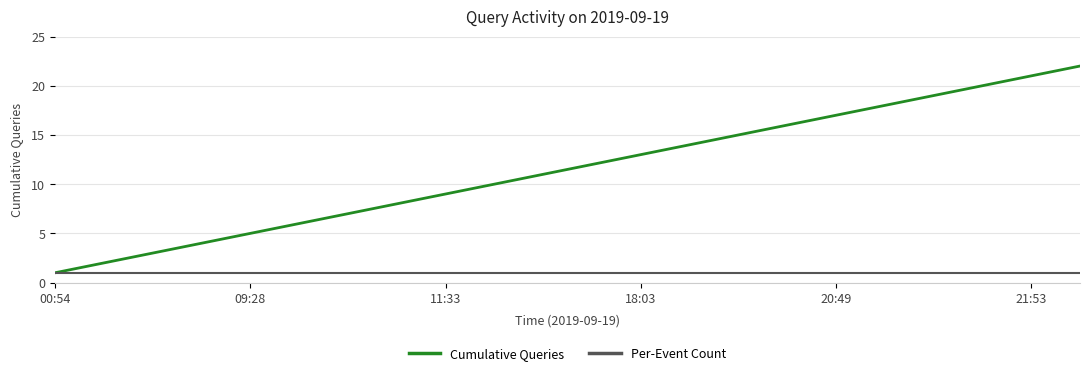

What is the average value of the Per-Event Count series?

1